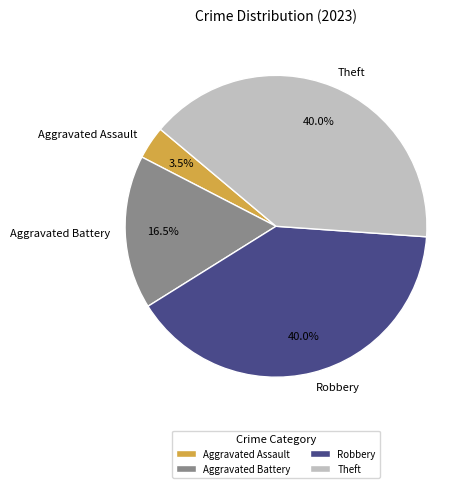

Count the number of slices in the pie.

4